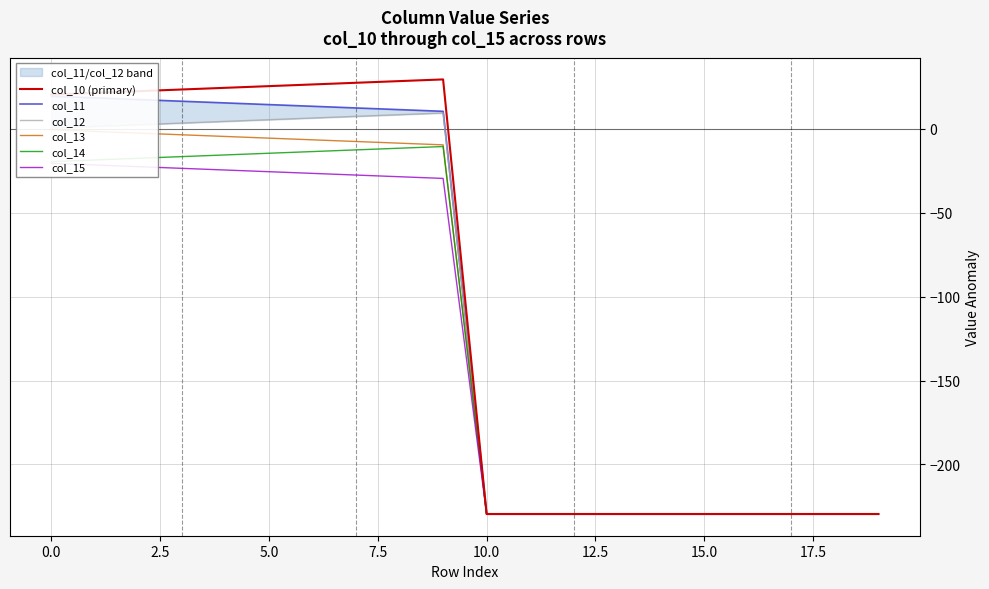

What is the minimum value for col_14?

-229.5